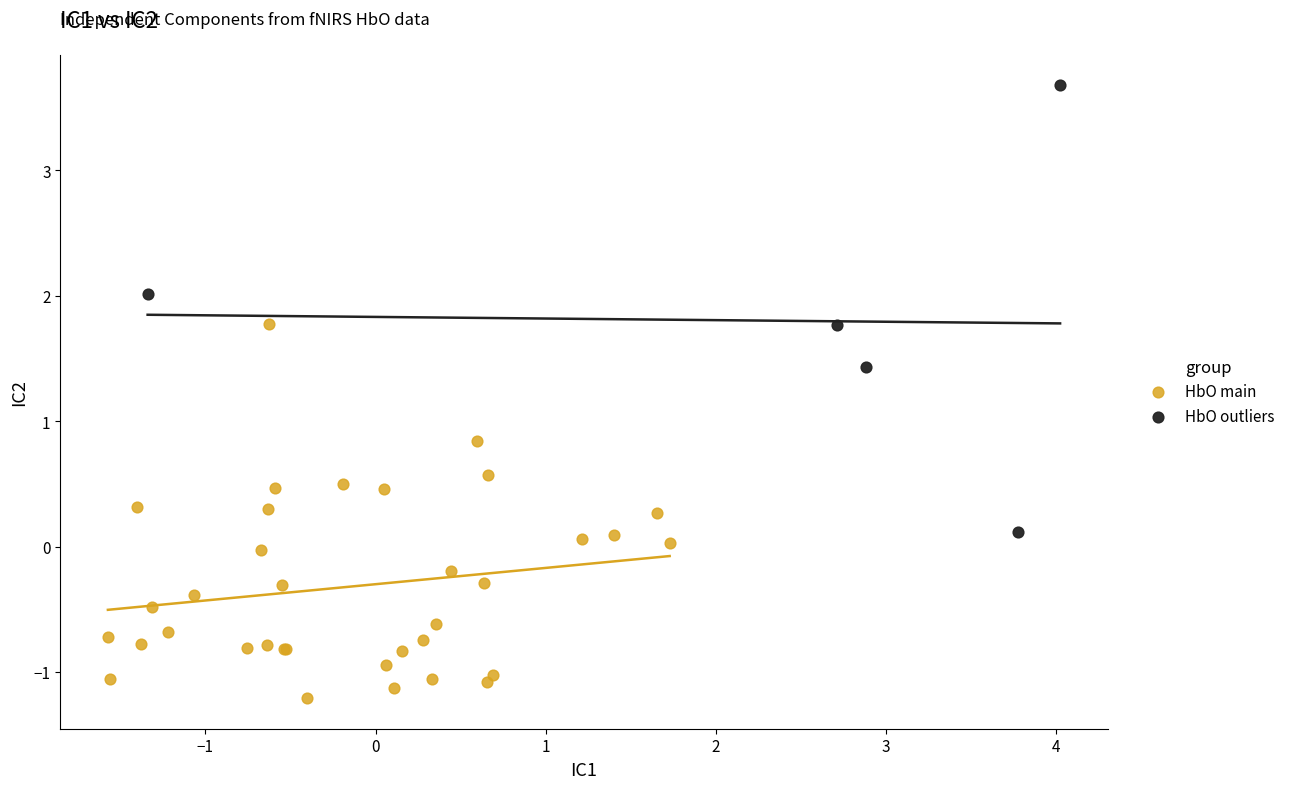

Which series contains the lowest Y value?

HbO main